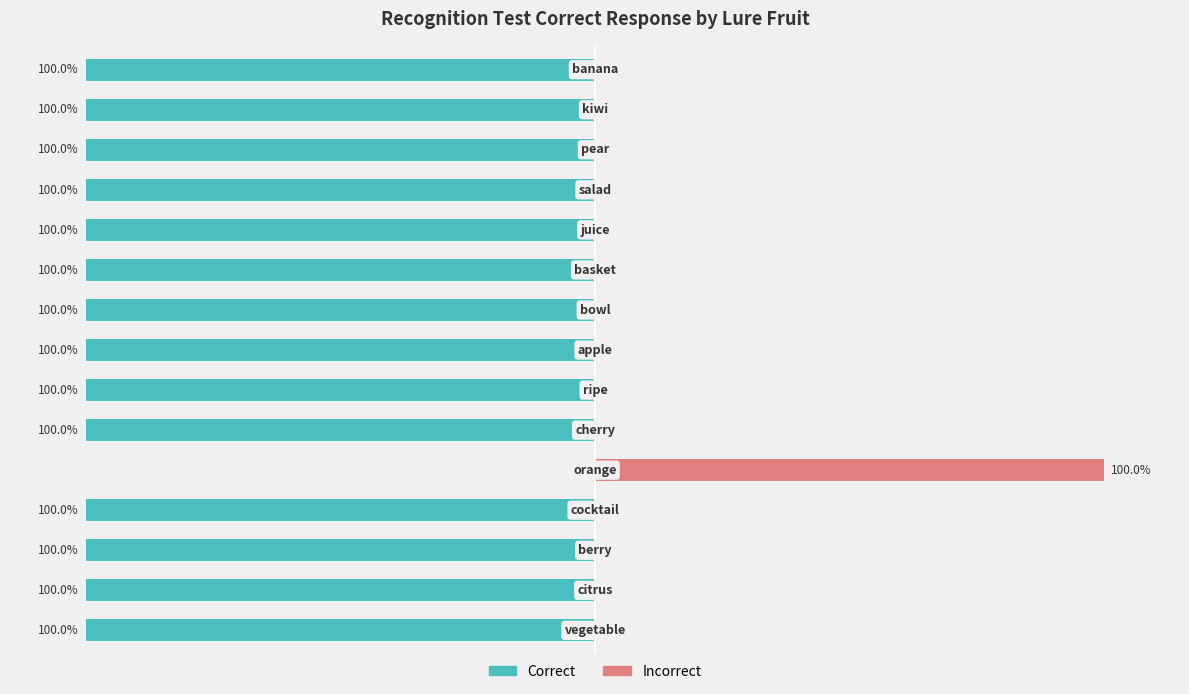

Reading left to right, extract all data points from this chart.

Correct: 0=-100	1=-100	2=-100	3=-100	4=0	5=-100	6=-100	7=-100	8=-100	9=-100	10=-100	11=-100	12=-100	13=-100	14=-100
Incorrect: 0=0	1=0	2=0	3=0	4=100	5=0	6=0	7=0	8=0	9=0	10=0	11=0	12=0	13=0	14=0